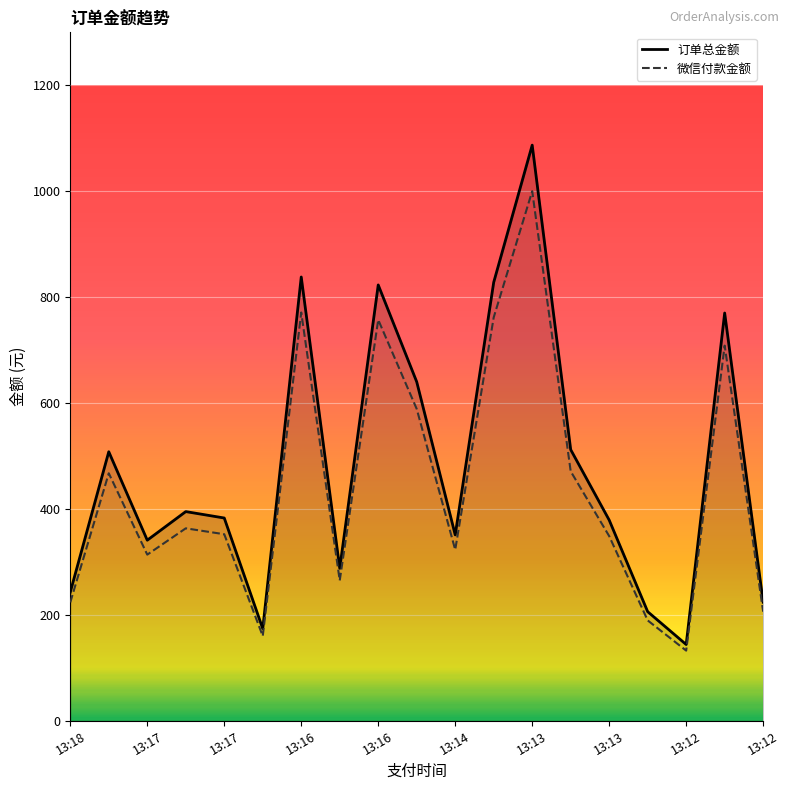

Rank the categories by 订单总金额 value from highest to lowest.

13:13, 13:16, 13:13, 13:16, 13:12, 13:14, 13:13, 13:18, 13:17, 13:17, 13:13, 13:14, 13:17, 13:16, 13:18, 13:12, 13:13, 13:17, 13:12